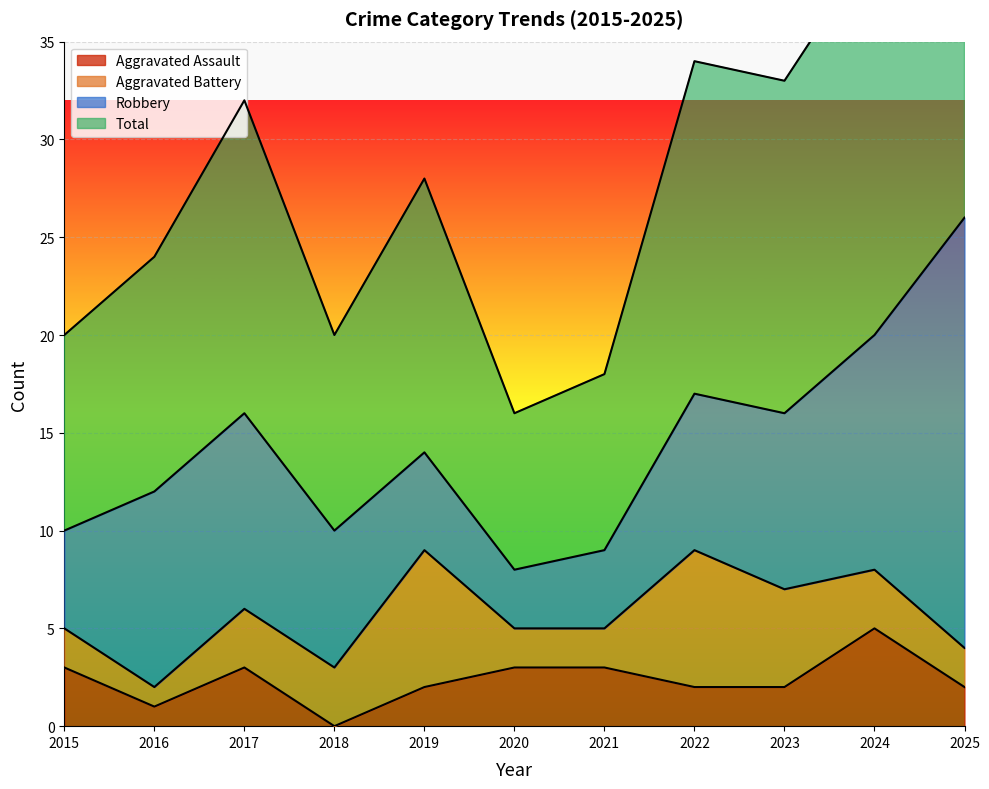

Where is the first local minimum for Total?

2018